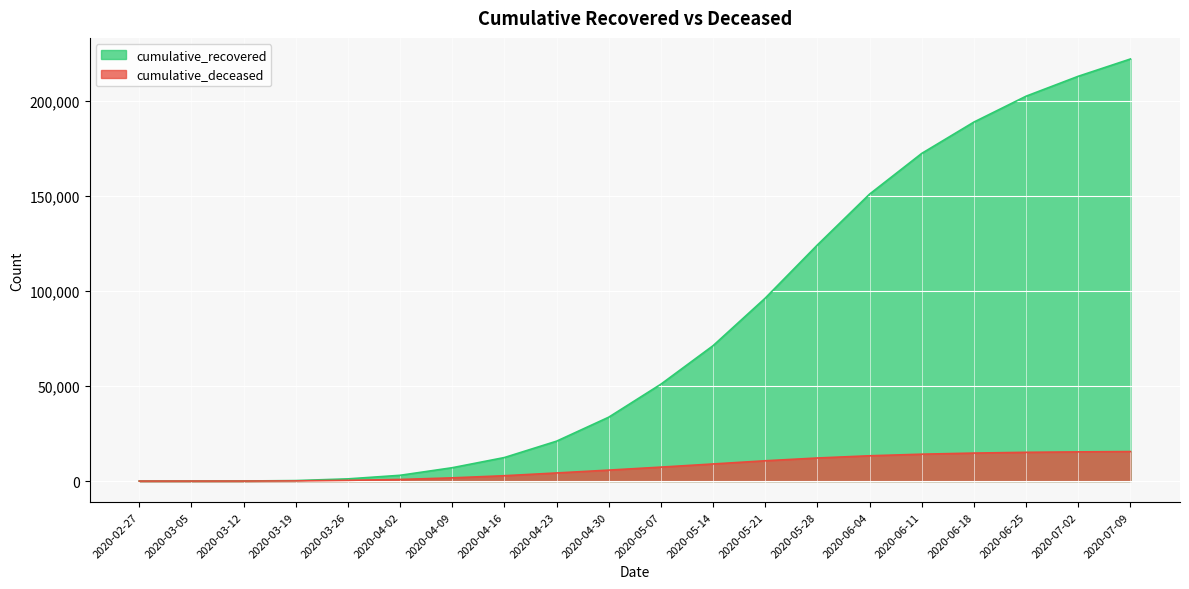

At which label does cumulative_recovered first exceed 50988?

2020-05-14